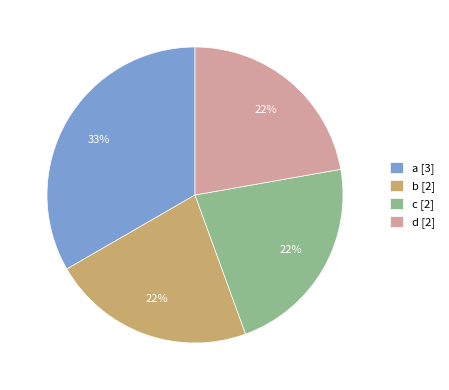

Does b account for over 50% of the chart?

No